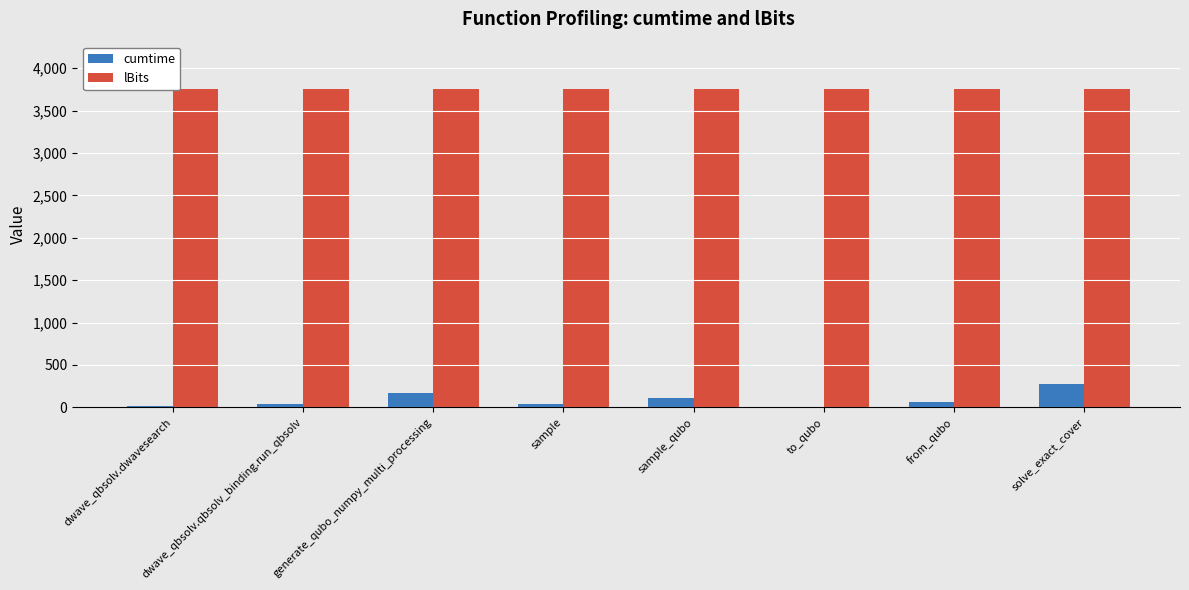

Which series has the largest total across all categories?

lBits